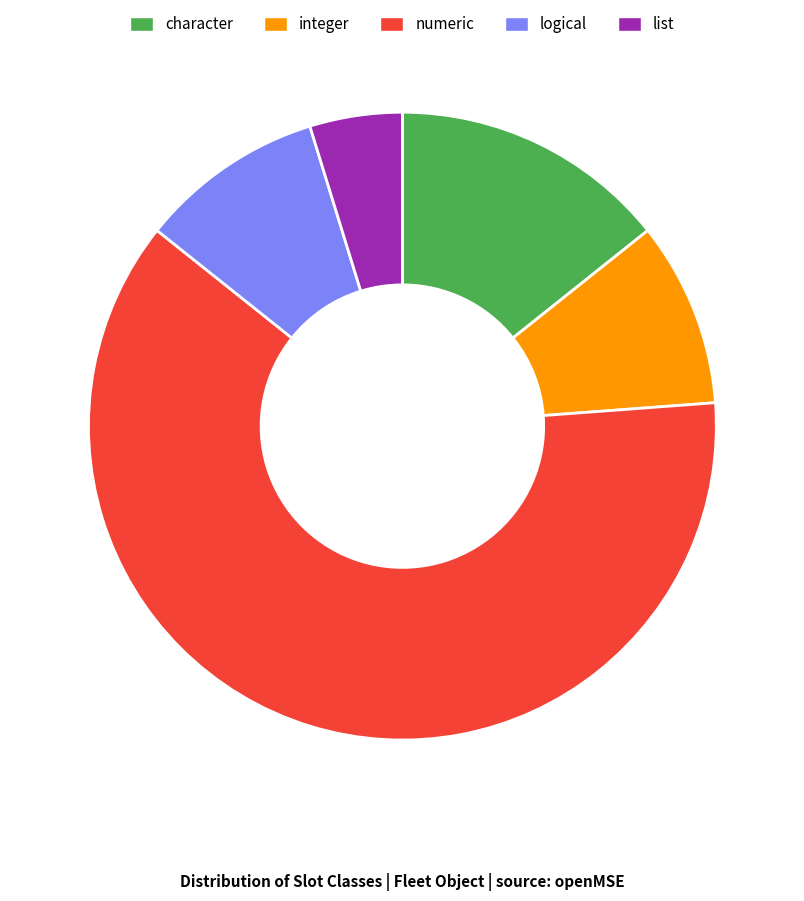

Is the sum of character and list greater than half?

No